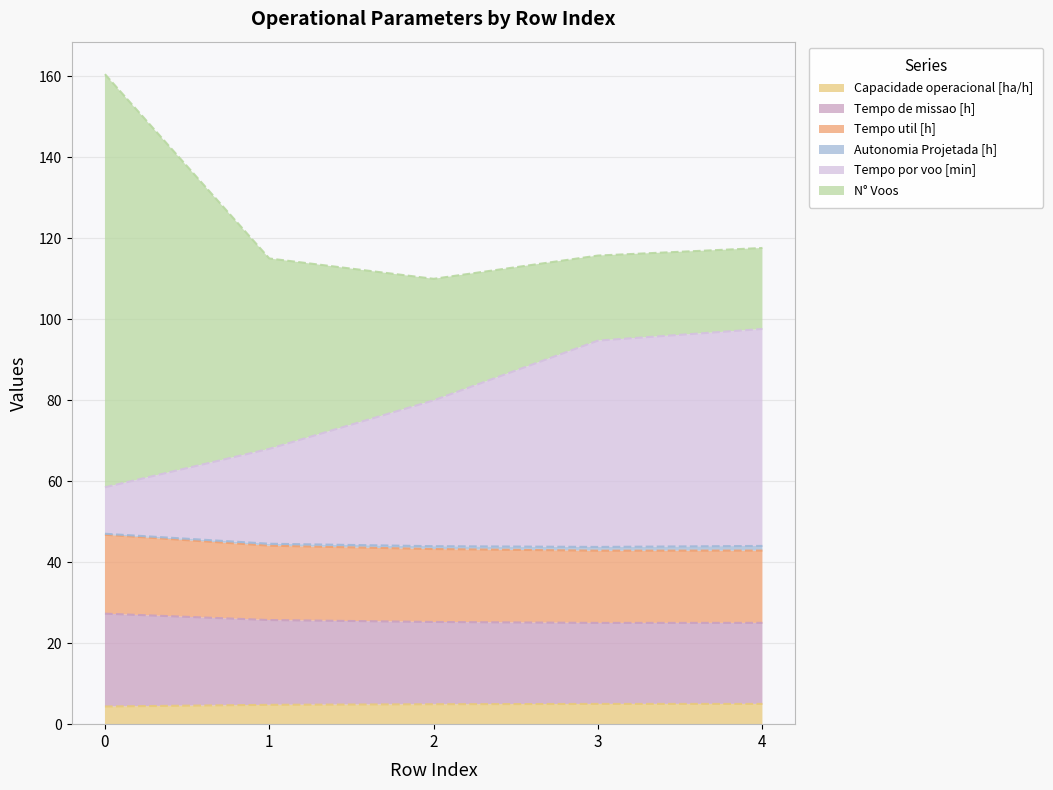

The Capacidade operacional [ha/h] series shows 4.4 at 0. True or false?

True